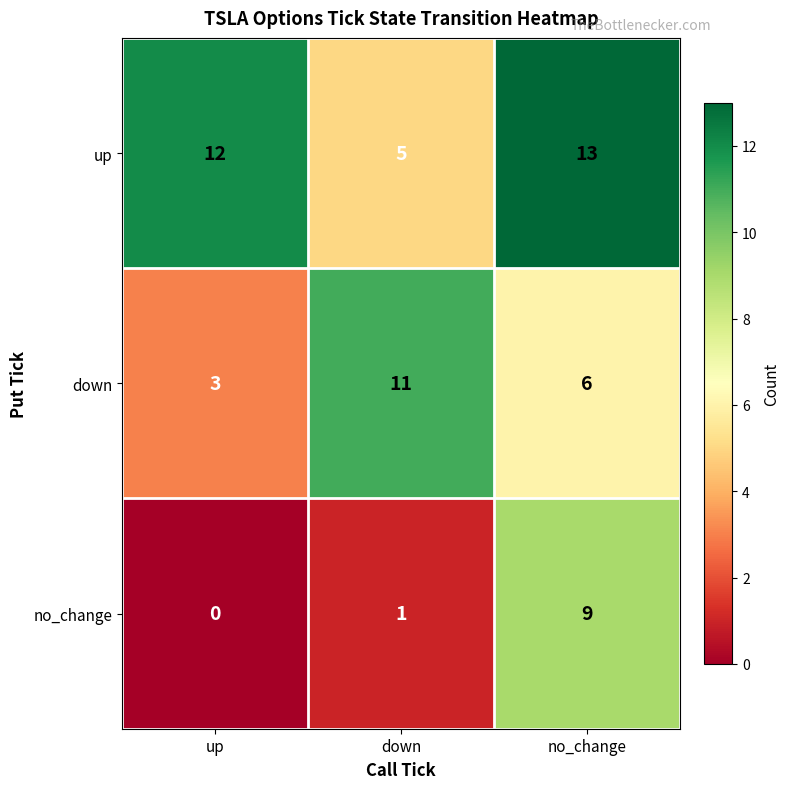

What is the sum of all no_change values?

10